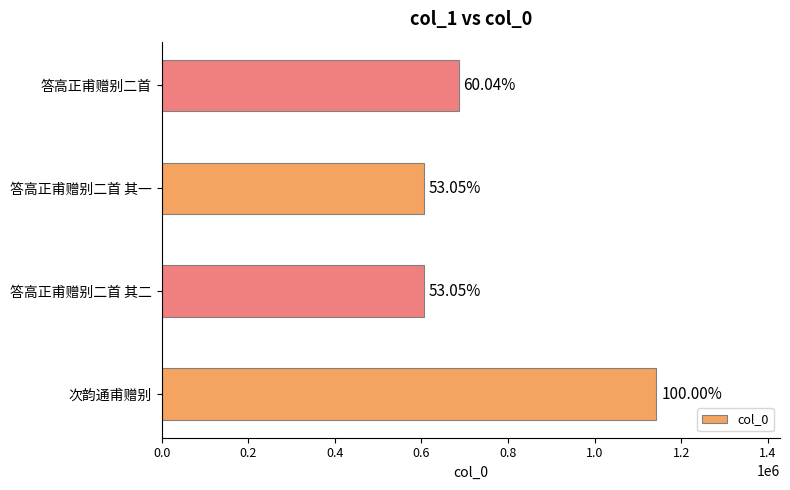

What is the difference between the maximum and second lowest values?

536418